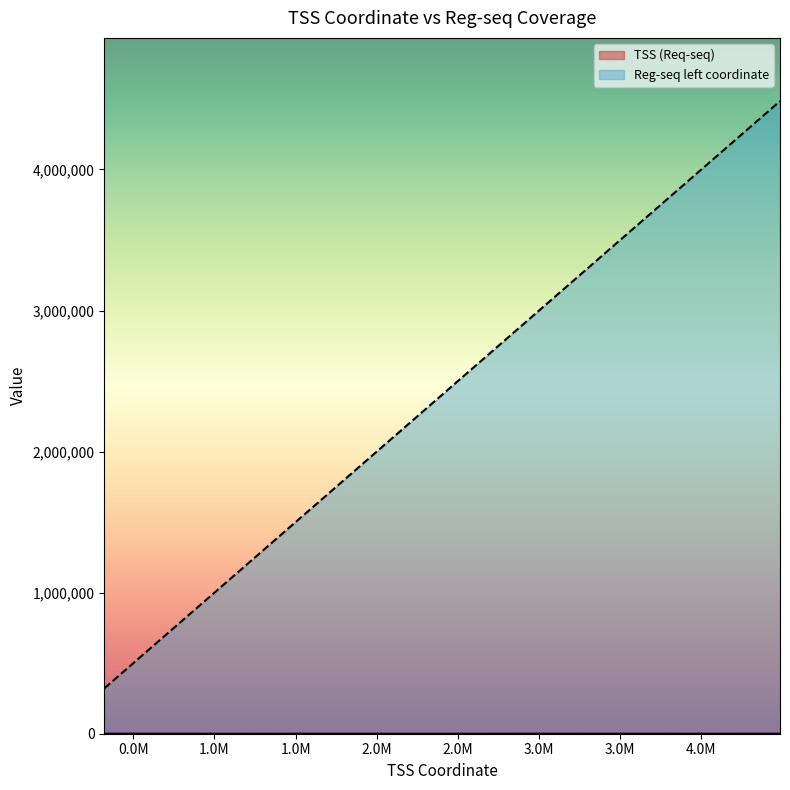

At 4085867, list the series in order from smallest to largest.

TSS (Req-seq), Reg-seq left coordinate